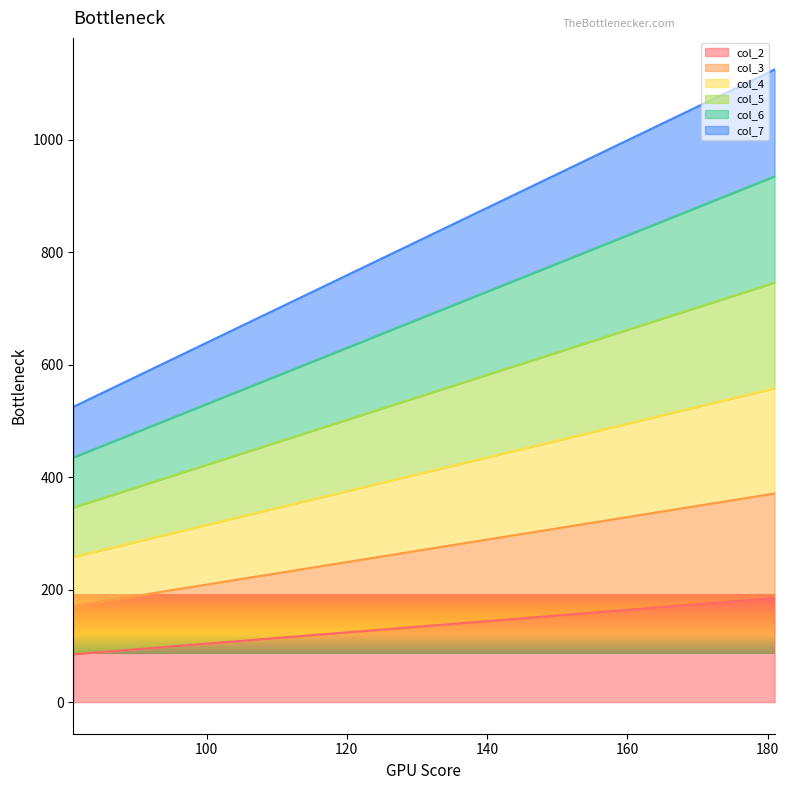

True or false: col_4 has more than 0 points higher than both neighbors.

False